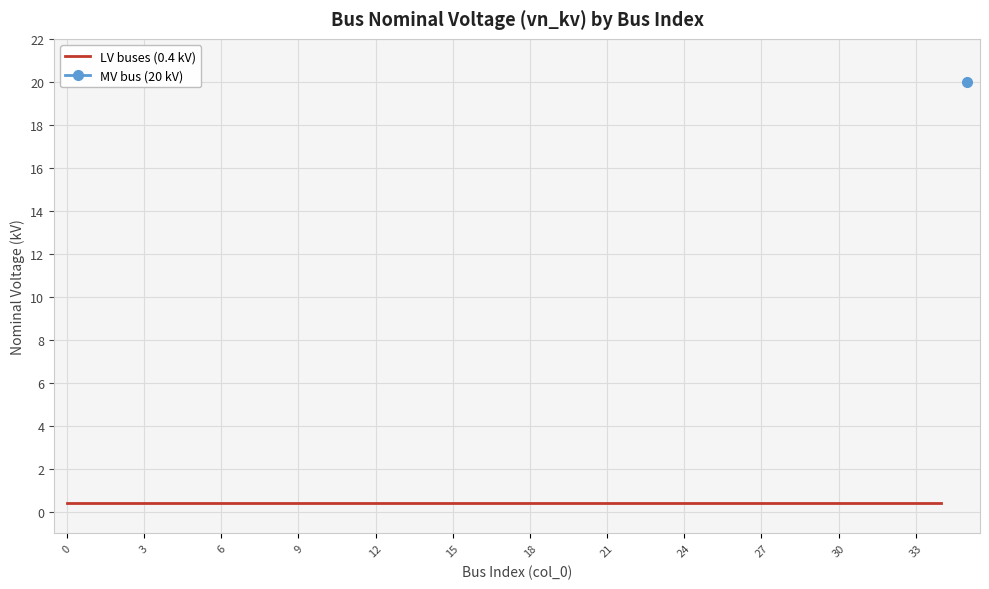

True or false: LV buses (0.4 kV) and MV bus (20 kV) intersect in this chart.

False